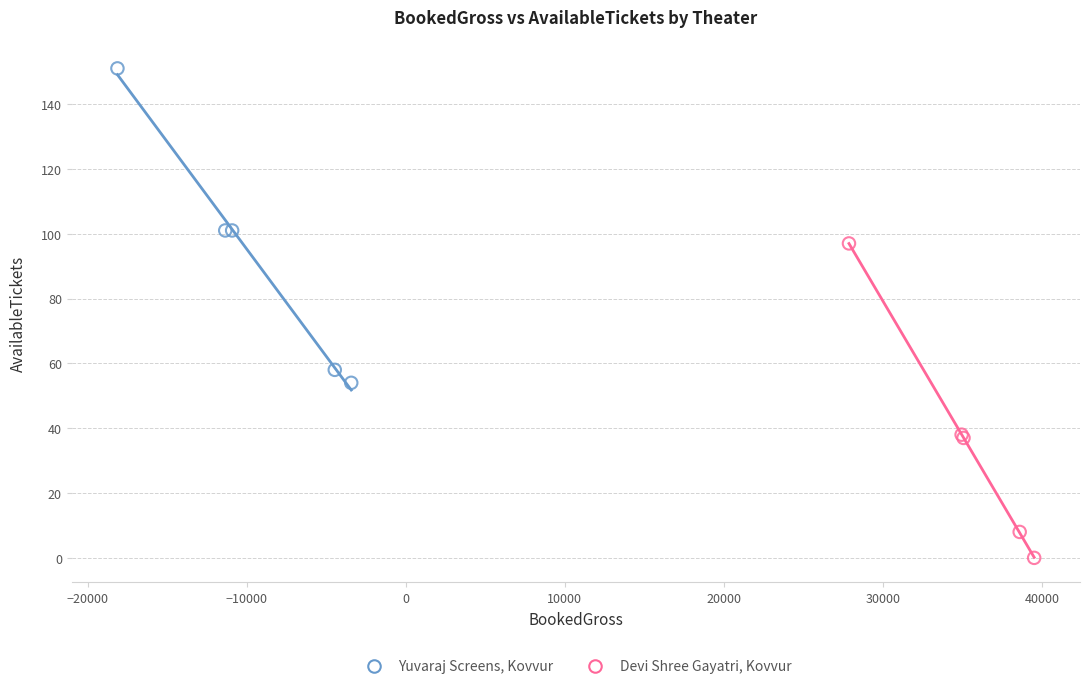

What are all the series names shown in the legend?

Yuvaraj Screens, Kovvur, Devi Shree Gayatri, Kovvur